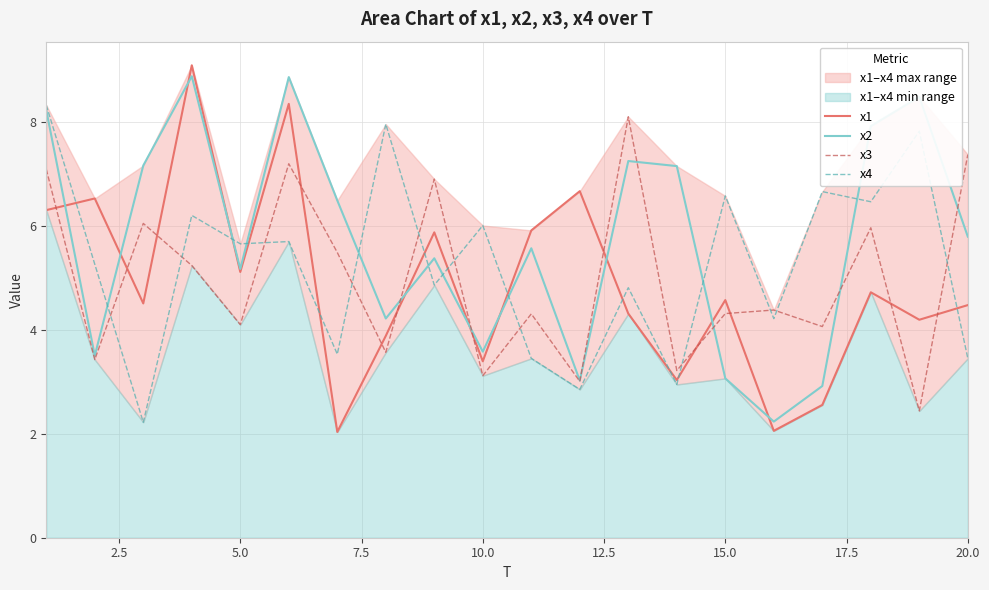

Which series ends up on top after the final intersection of x1 and x3?

x3